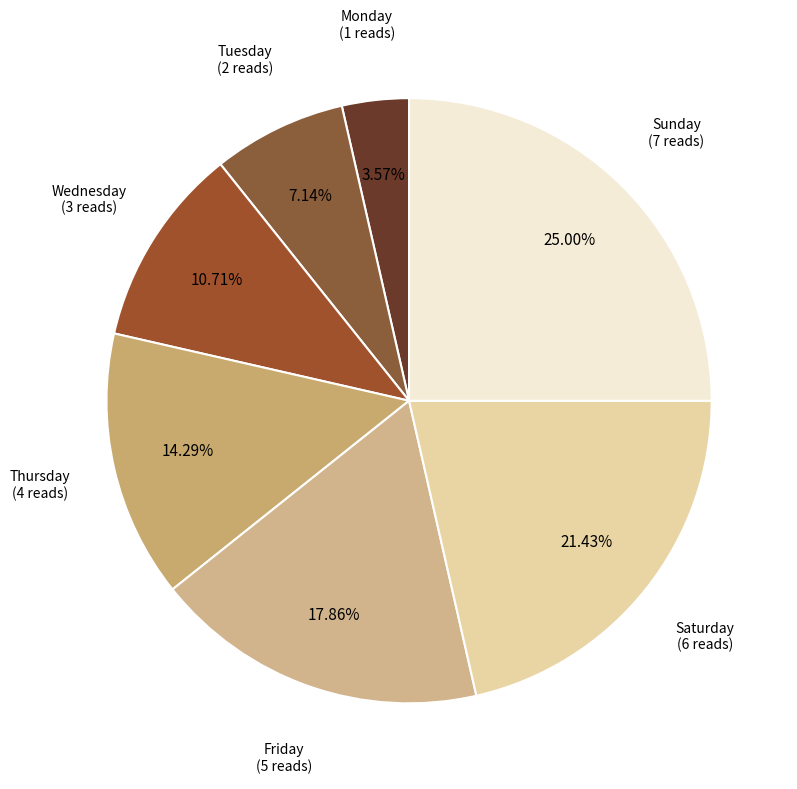

To the nearest percent, what is the average slice percentage?

14%